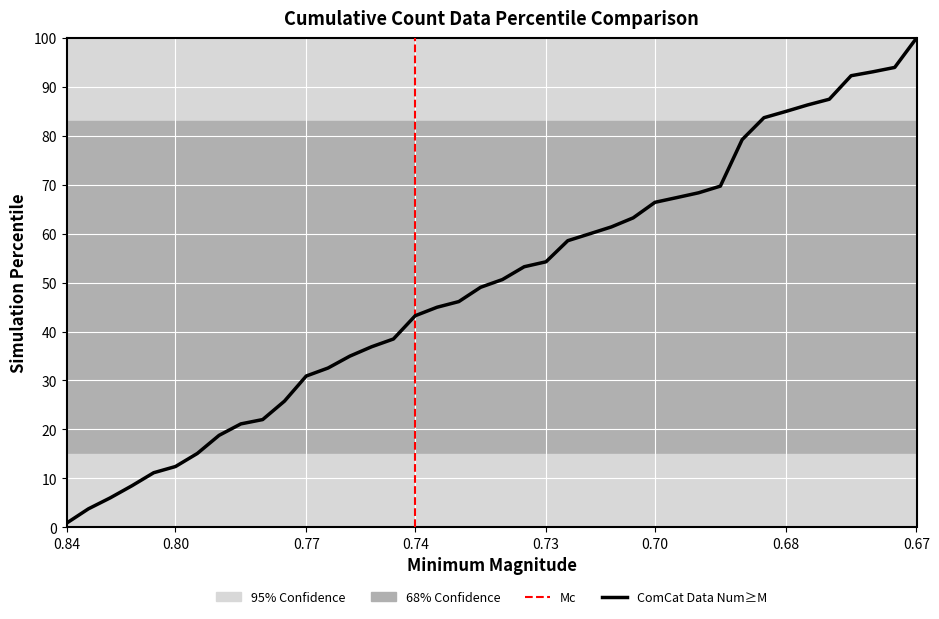

What is the maximum value shown in the chart?

100.0